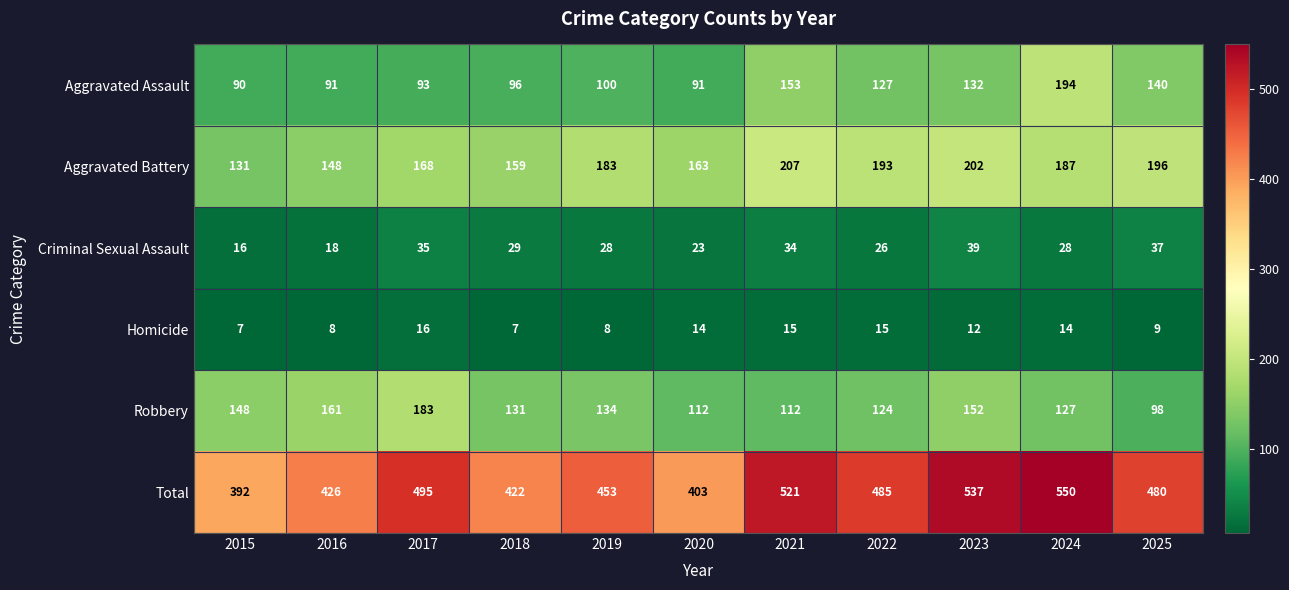

Where does the Robbery series first go above 131?

2015